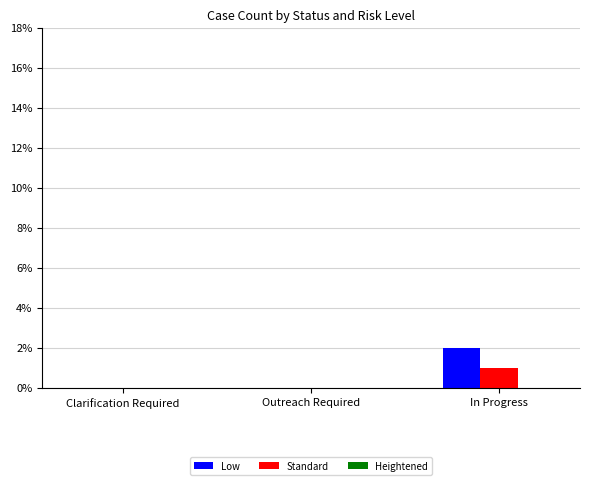

At which category is the sum across all series the highest?

In Progress